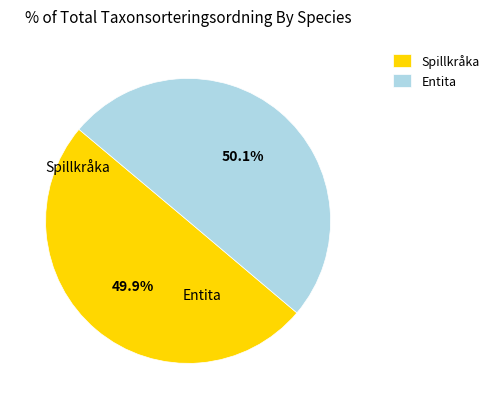

What is the ratio of the value at Entita to the value at Spillkråka?

1.0